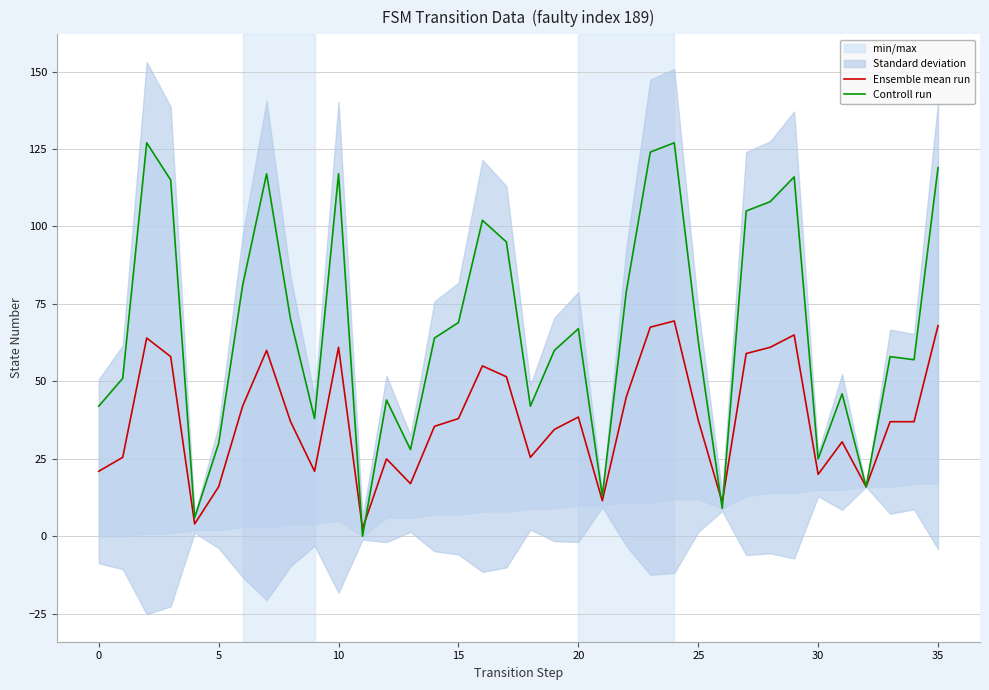

What is the highest value of the Ensemble mean run series?

69.5